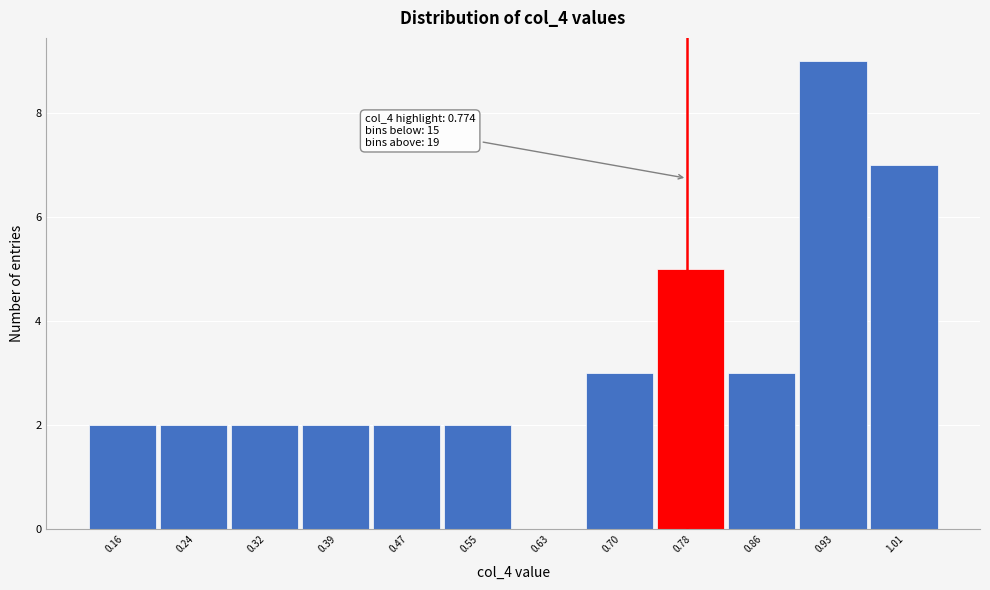

Over which range of the x-axis is the bar tallest?

0.90 to 0.97